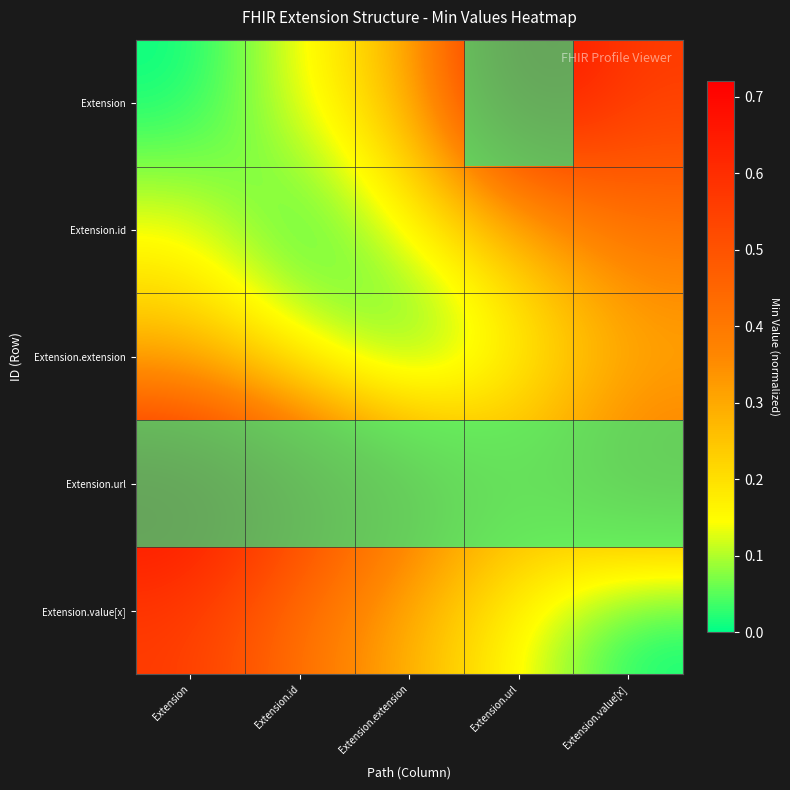

Between Extension.extension and Extension.value[x], which is larger?

Extension.value[x]